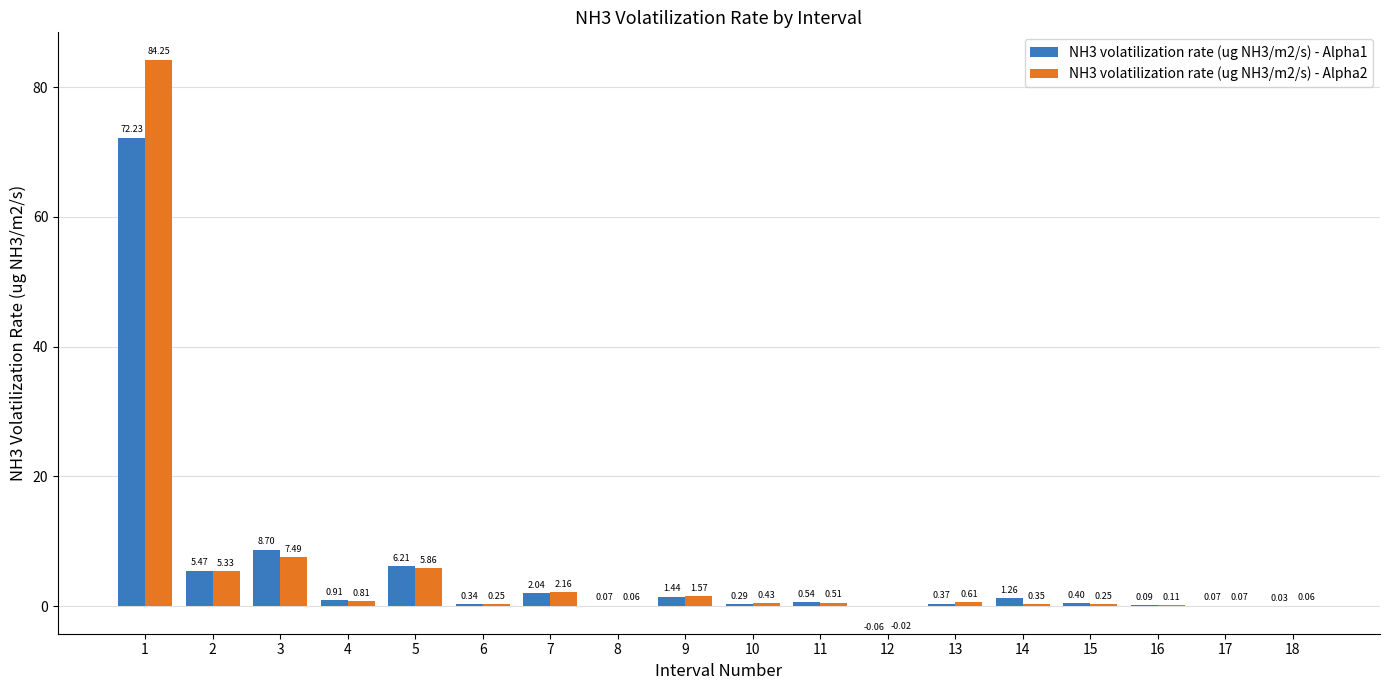

At which label does NH3 volatilization rate (ug NH3/m2/s) - Alpha2 reach its peak?

1